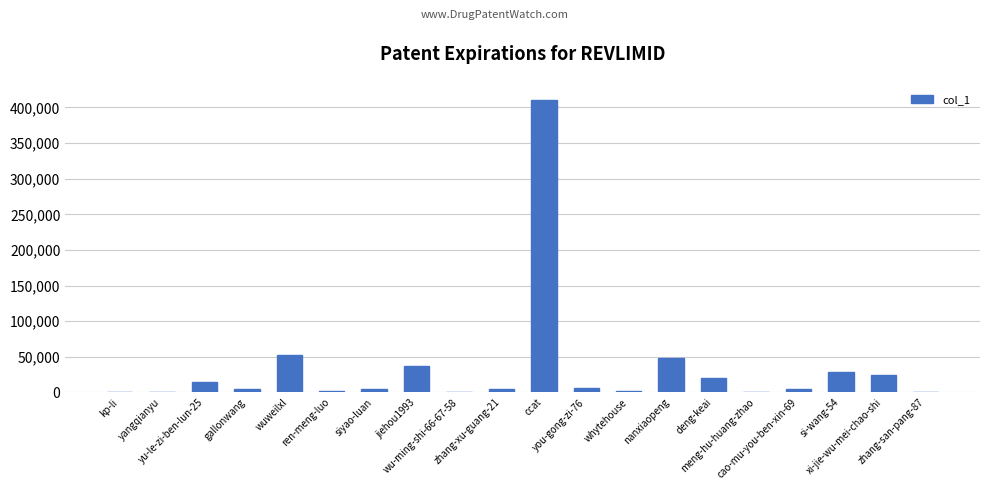

At which category does the chart reach its peak across all series?

ccat